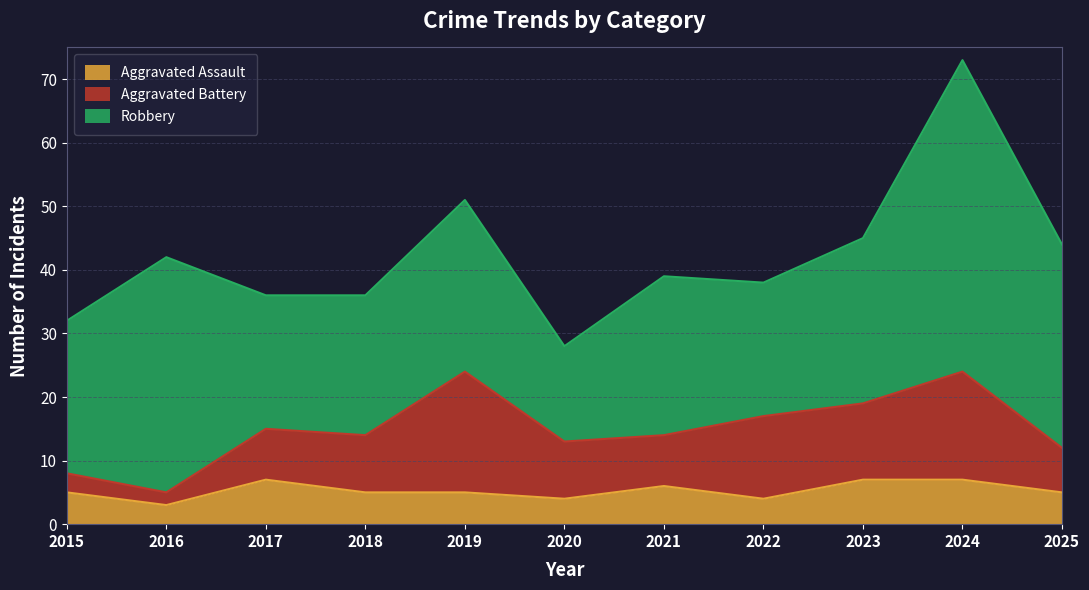

Reading left to right, extract all data points from this chart.

Aggravated Assault: 2015=5	2016=3	2017=7	2018=5	2019=5	2020=4	2021=6	2022=4	2023=7	2024=7	2025=5
Aggravated Battery: 2015=3	2016=2	2017=8	2018=9	2019=19	2020=9	2021=8	2022=13	2023=12	2024=17	2025=7
Robbery: 2015=24	2016=37	2017=21	2018=22	2019=27	2020=15	2021=25	2022=21	2023=26	2024=49	2025=32